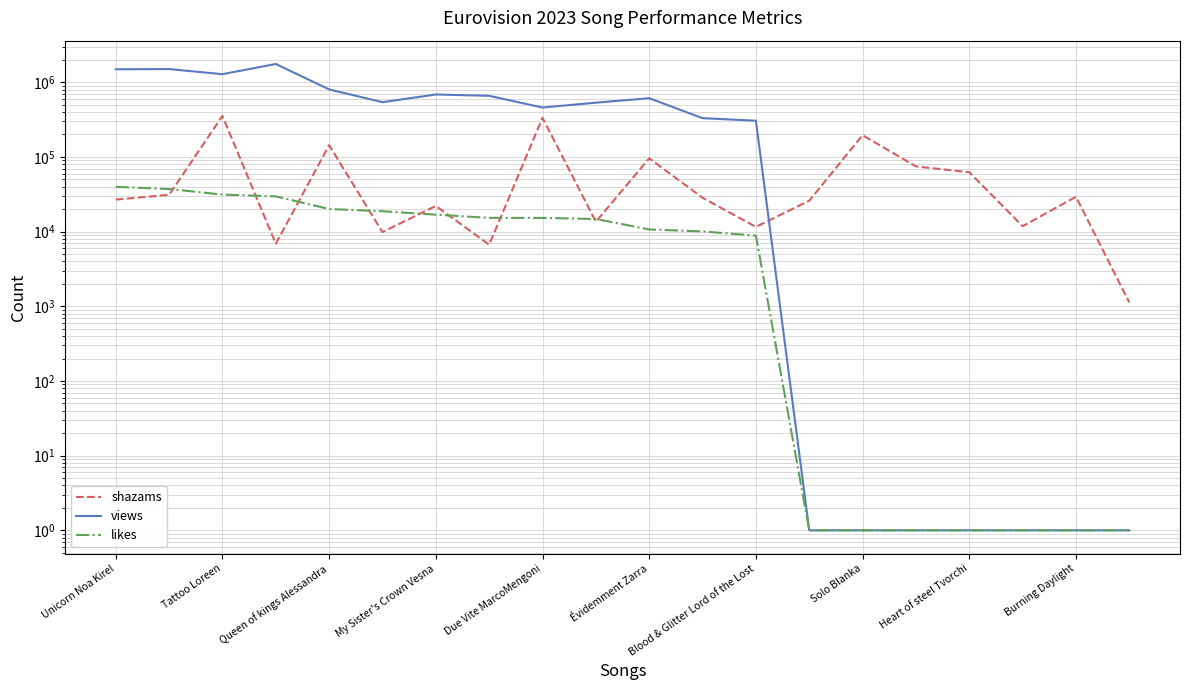

What is the maximum value shown in the chart?

1759442